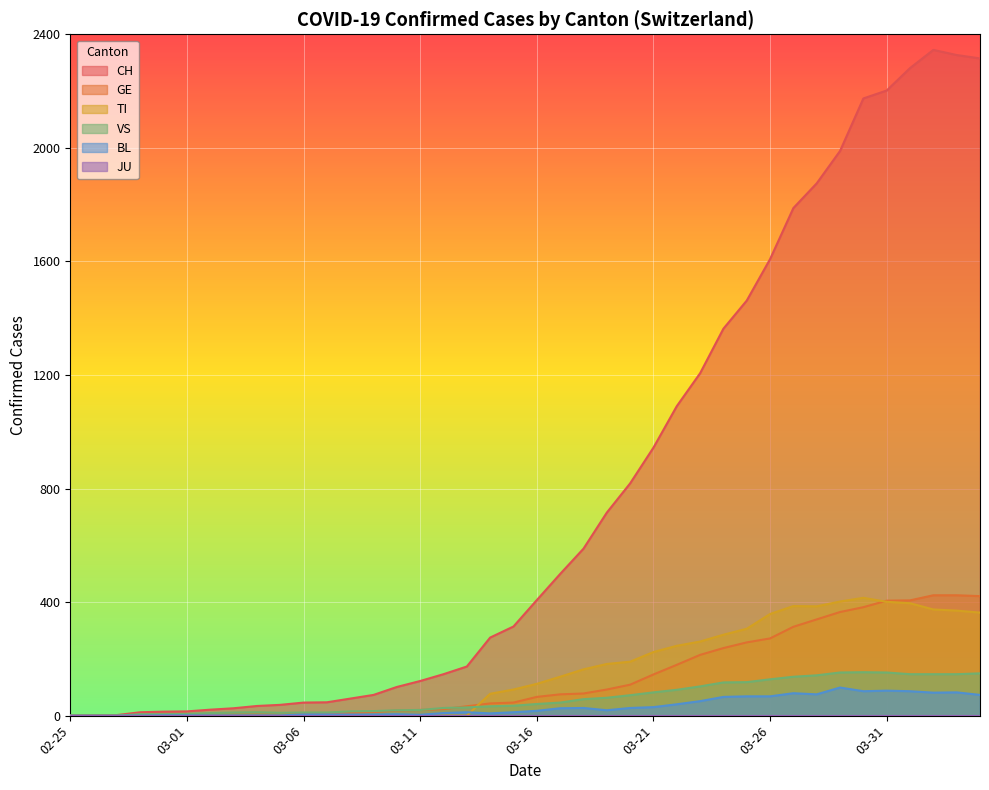

Which series has the largest total across all categories?

CH